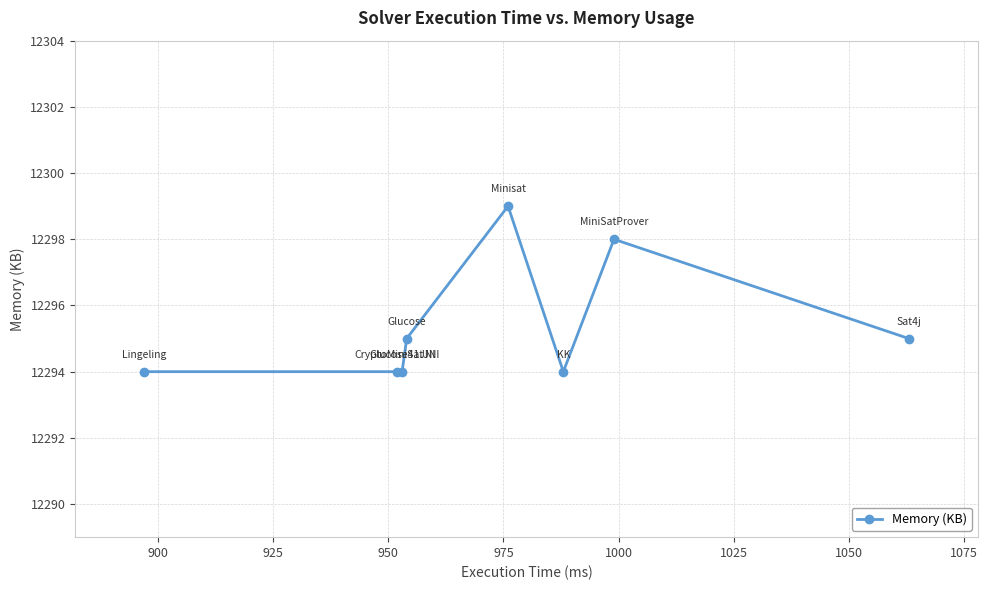

What is the greatest value displayed?

12299